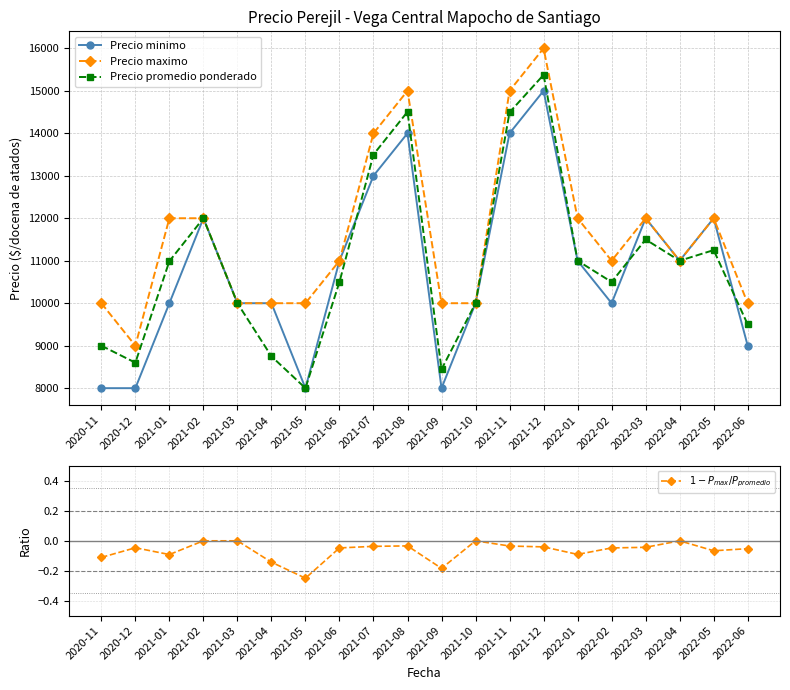

At 2021-03, list the series in order from smallest to largest.

$1 - P_{max} / P_{promedio}$, Precio minimo, Precio maximo, Precio promedio ponderado